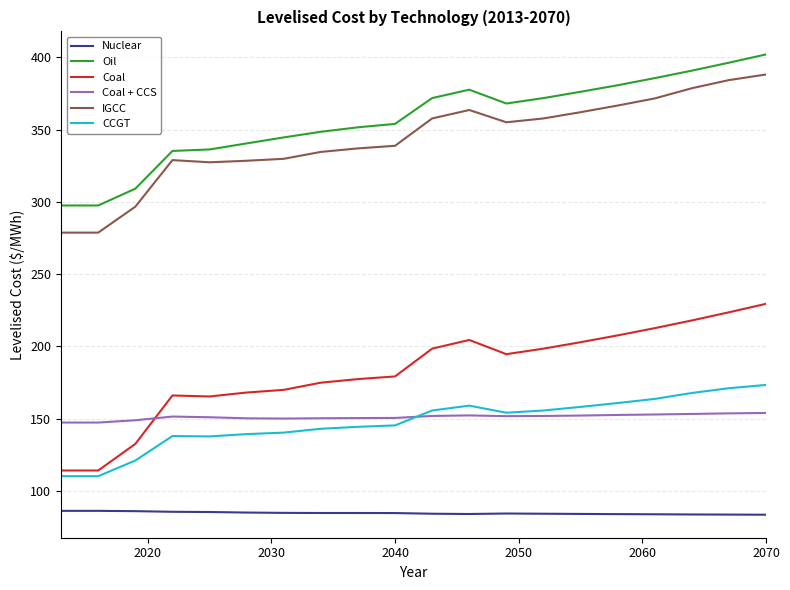

What is the highest value of the IGCC series?

388.1